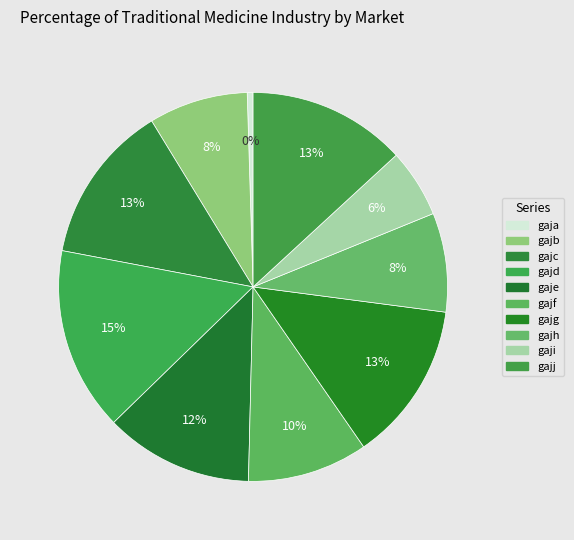

Between gajc and gaji, which is larger?

gajc